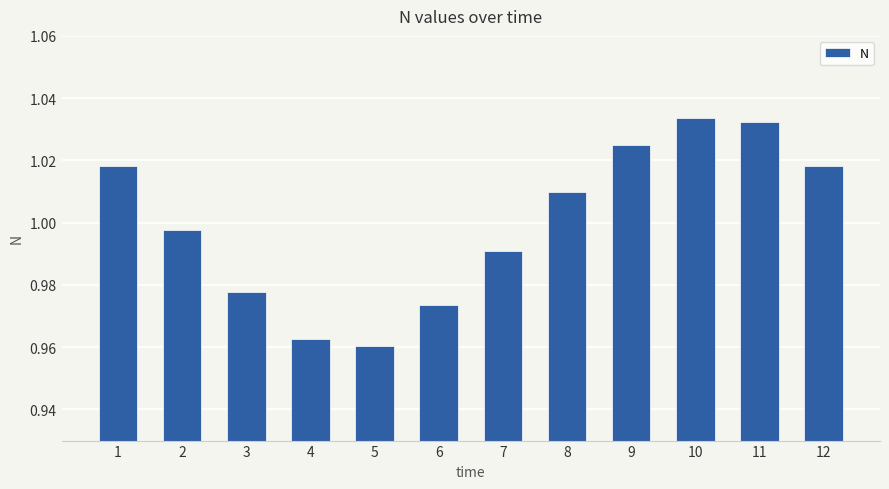

Is it true that the value at 12 is 0.5?

False